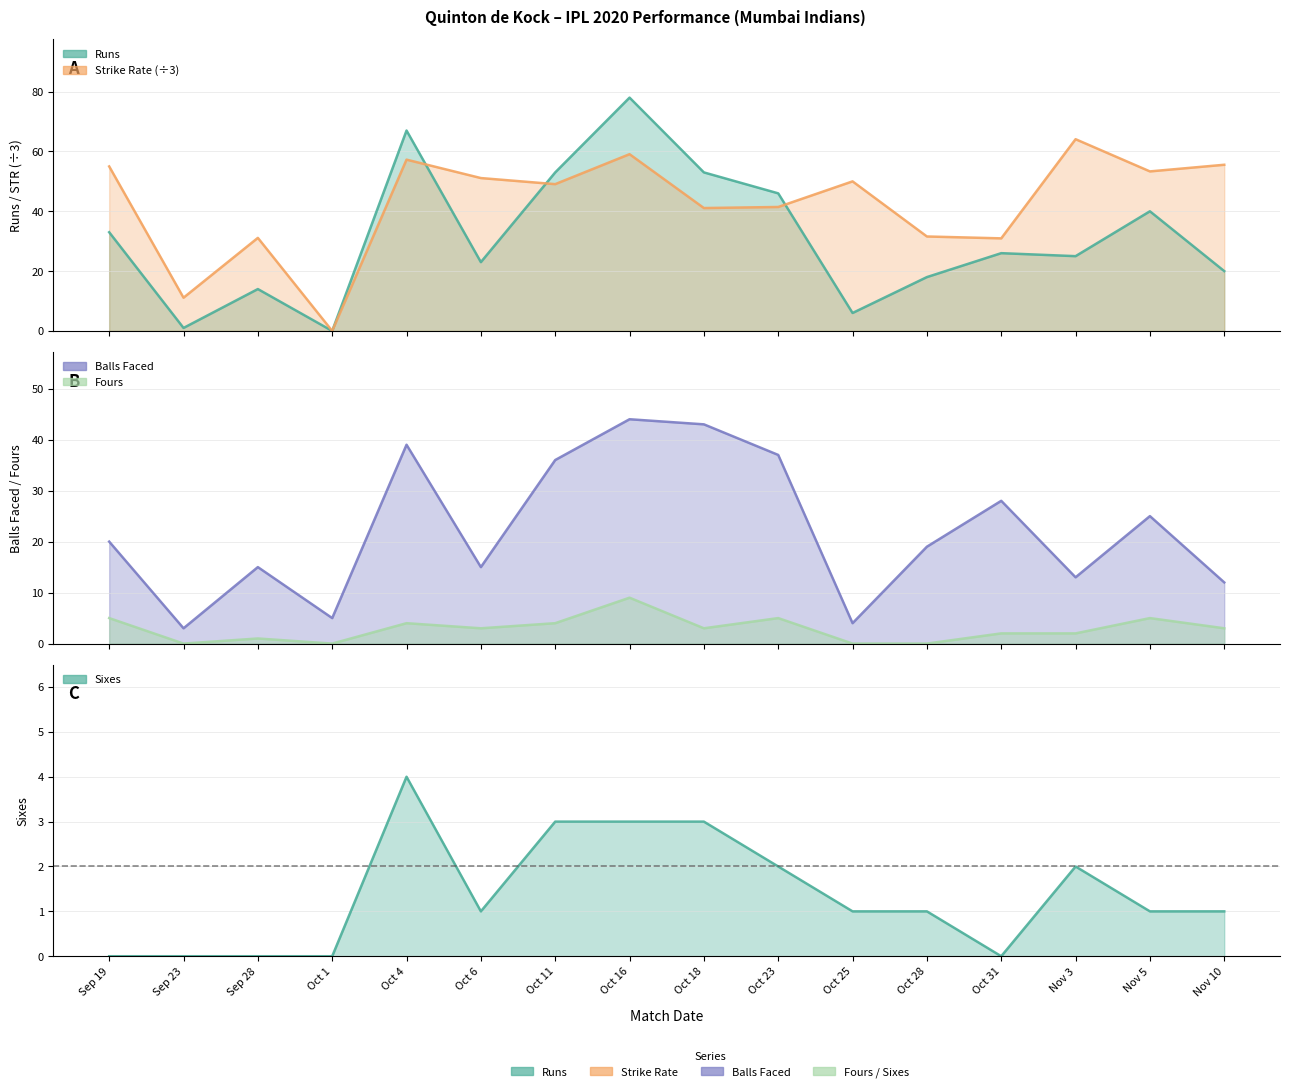

What is the total value across all series at Oct 16?

193.1